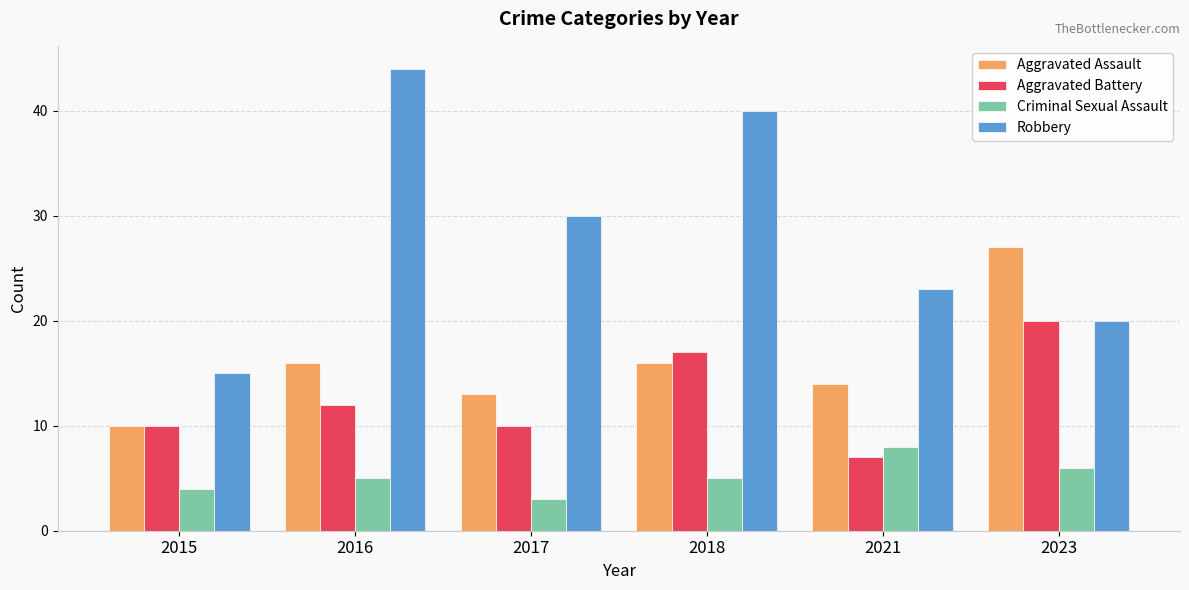

Is it true that Criminal Sexual Assault equals 3 at 2017?

True